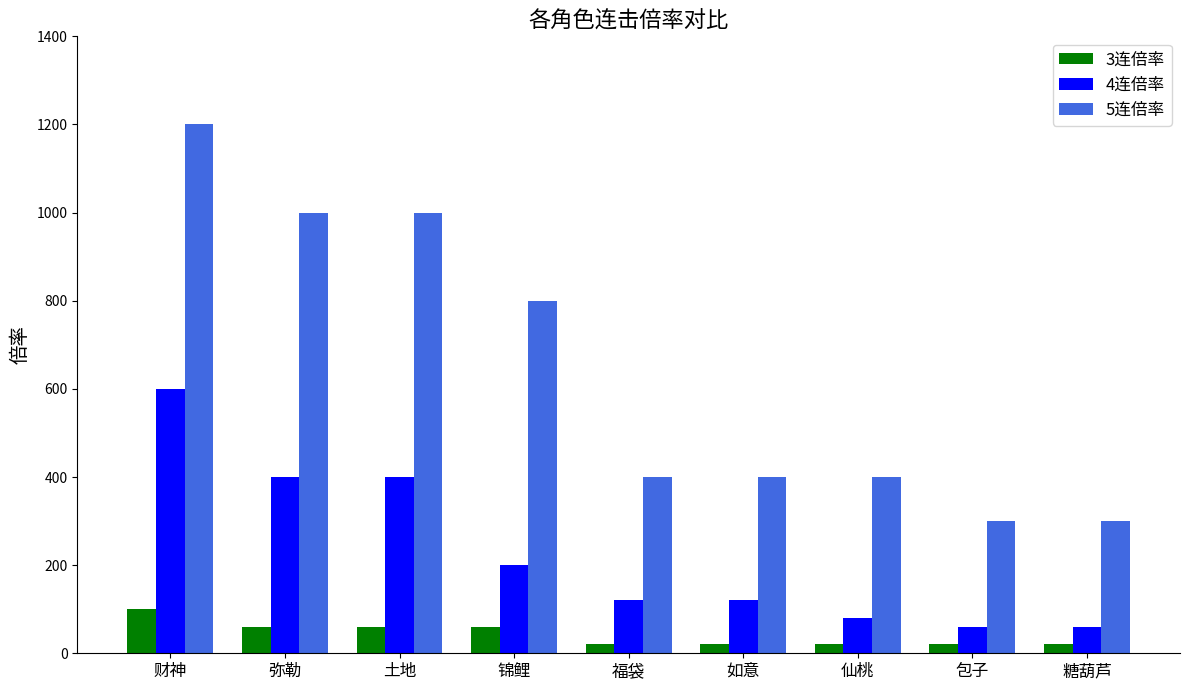

What is the difference between the 4连倍率 values at 包子 and 弥勒?

340